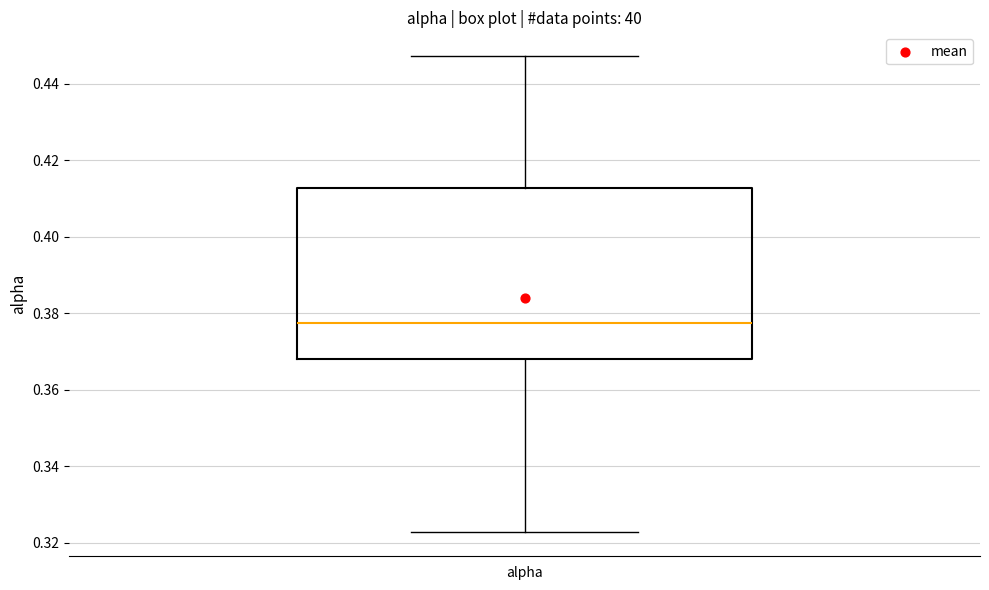

Transcribe this box plot: give where the median line is, the range the box spans, and where the two whiskers end, as read against the y-axis. The values are not printed on the chart, so give them approximately, as read against the axis.

median 0.378, box 0.368 to 0.412, whiskers 0.322 to 0.448